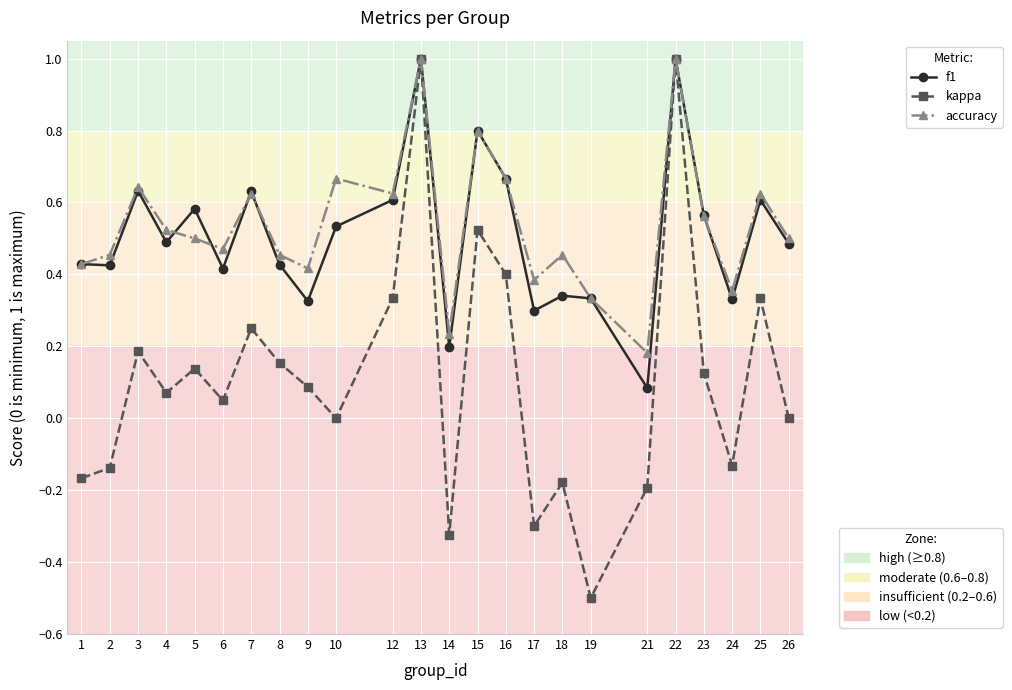

What is the smallest value displayed?

-0.5